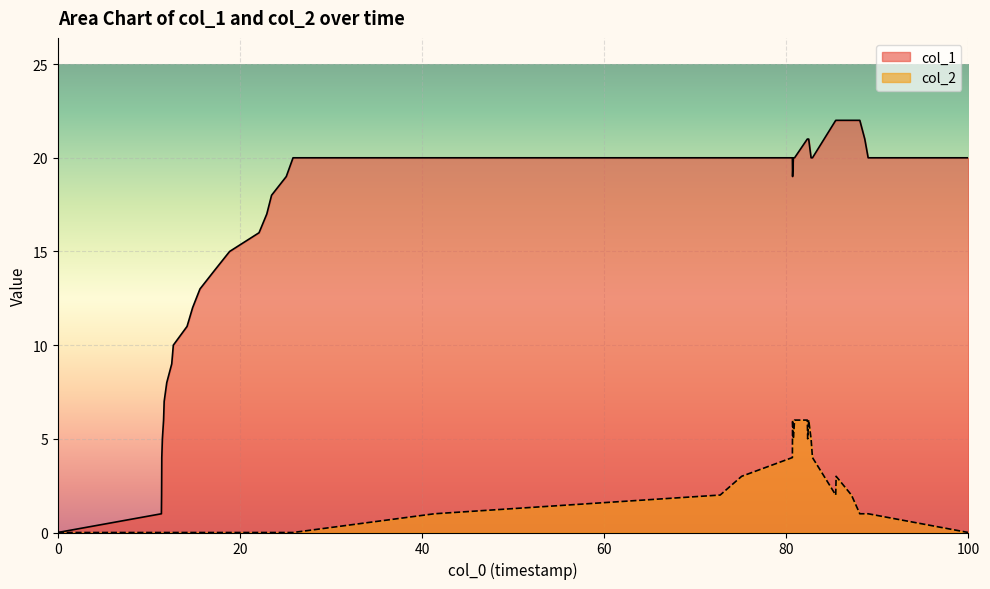

What is the average value of the col_2 series?

2